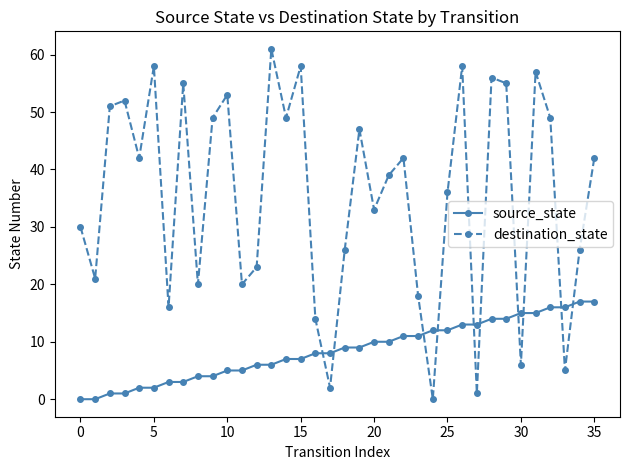

Which series has the largest range (max minus min)?

destination_state